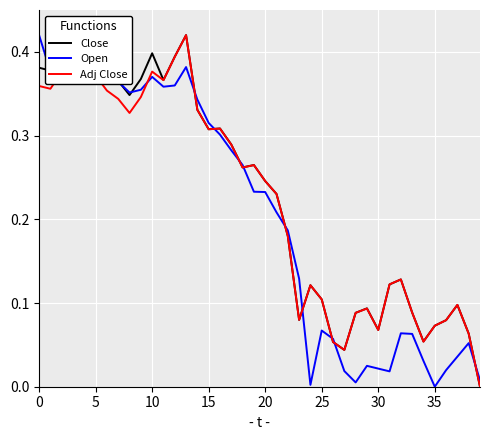

True or false: Open has a value of 0.6 at 0.

False